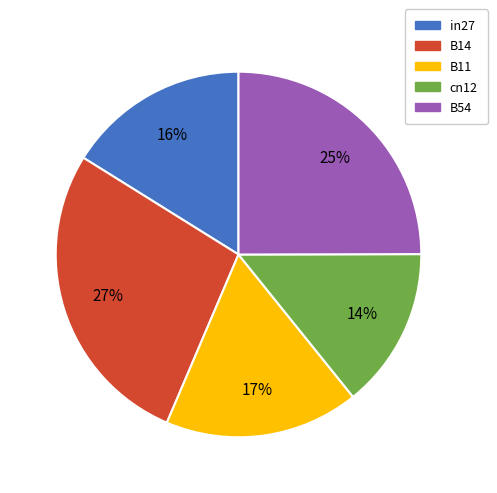

Does any single category account for the majority?

No